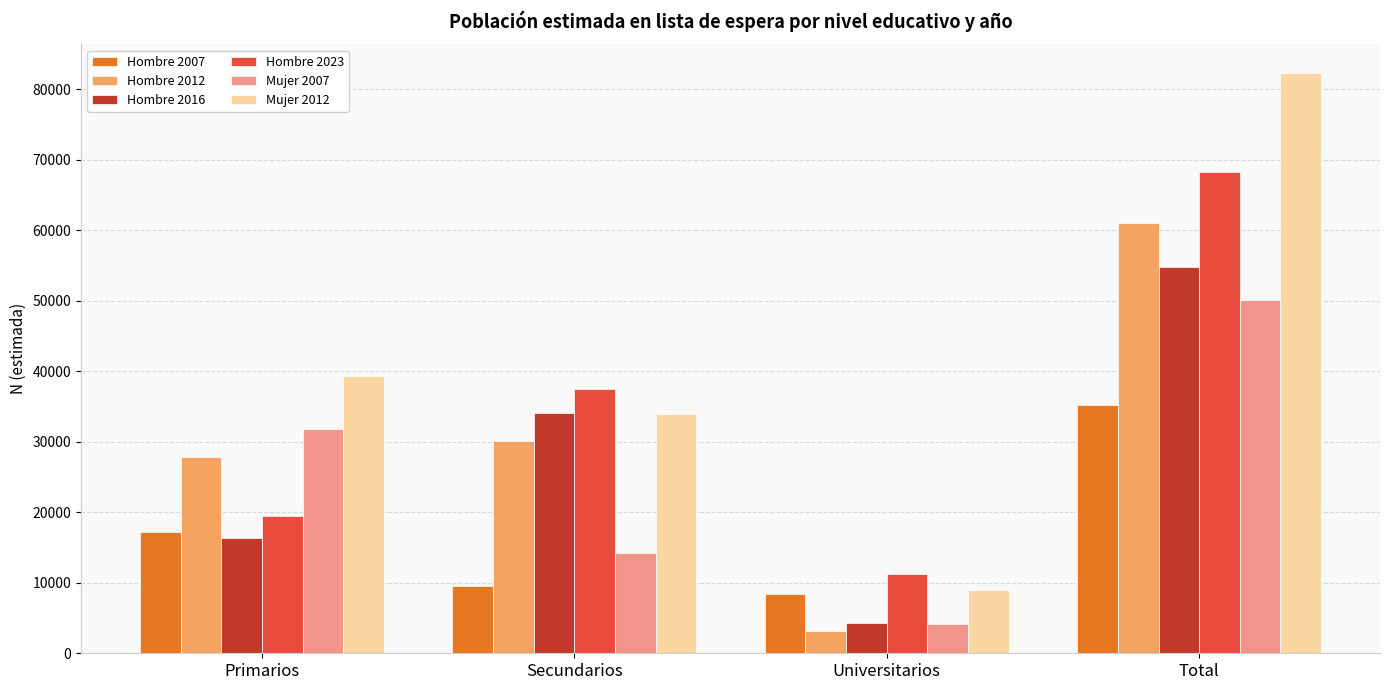

What is the label of the 3rd bar from the left?

Universitarios